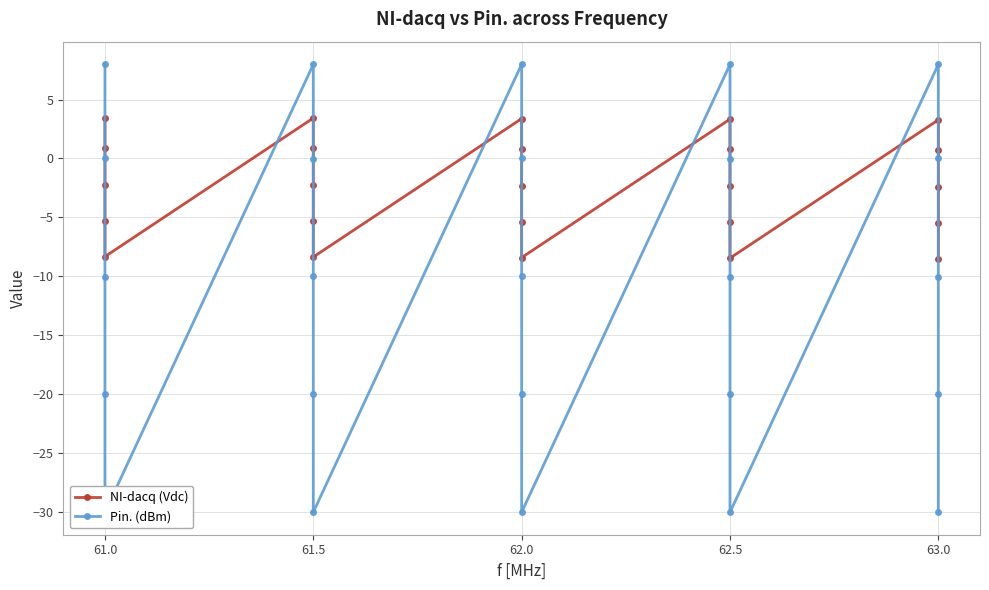

True or false: NI-dacq (Vdc) has a value of 3.5 at 61.0.

True